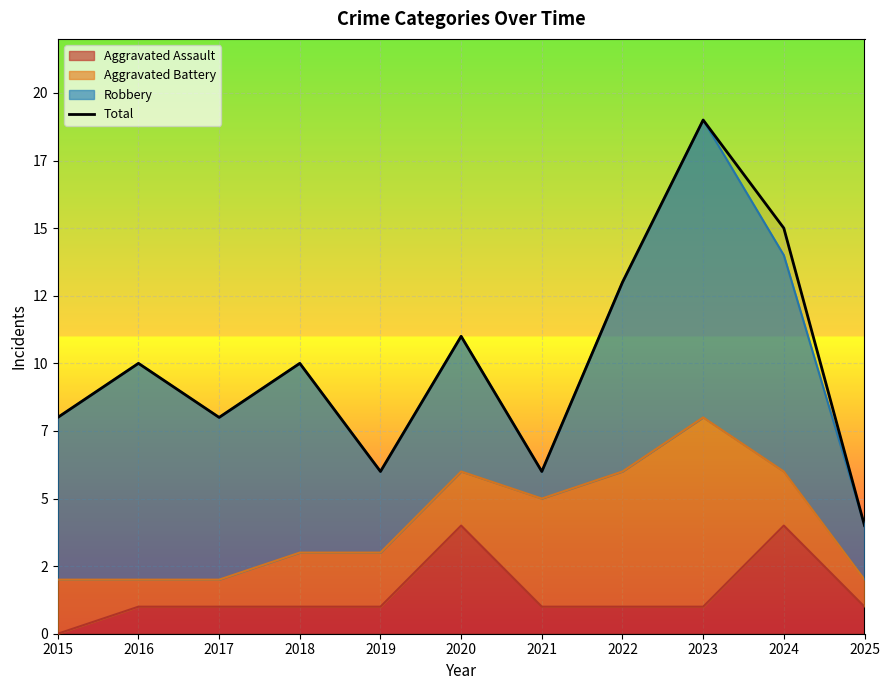

What is the change in value from 2022 to 2024?

+2